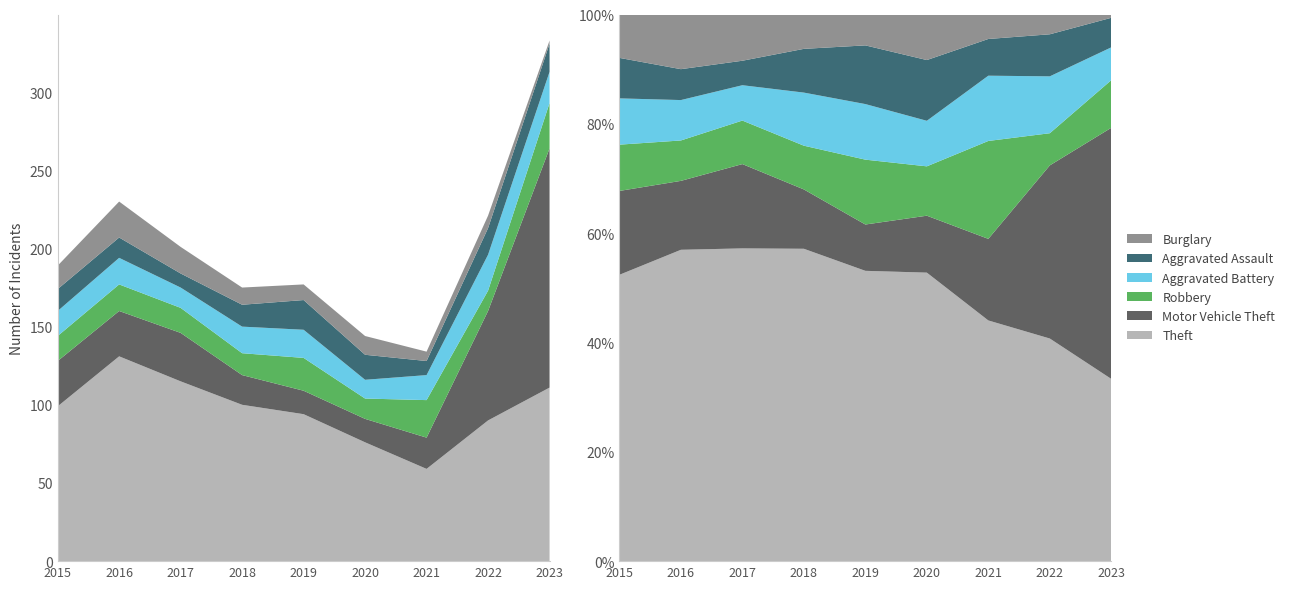

Reading right to left, extract all data points from this chart.

Theft: 111	90	59	76	94	100	115	131	99
Motor Vehicle Theft: 153	70	20	15	15	19	31	29	29
Robbery: 29	13	24	13	21	14	16	17	16
Aggravated Battery: 20	23	16	12	18	17	13	17	16
Aggravated Assault: 18	17	9	16	19	14	9	13	14
Burglary: 2	8	6	12	10	11	17	23	15